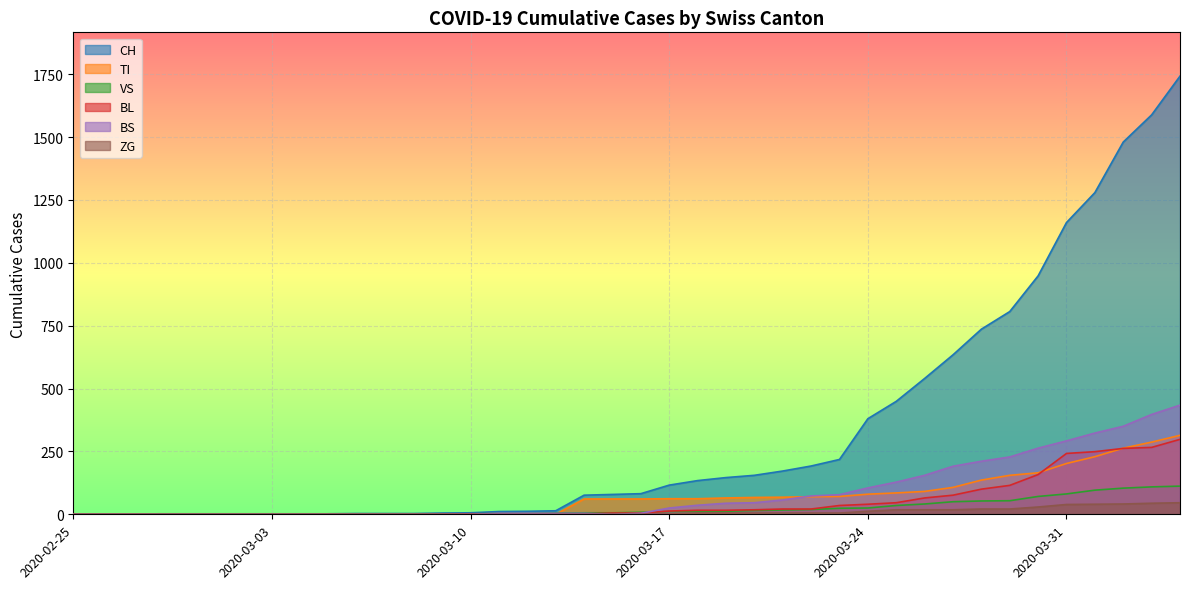

The TI series shows 105 at 2020-03-23. True or false?

False